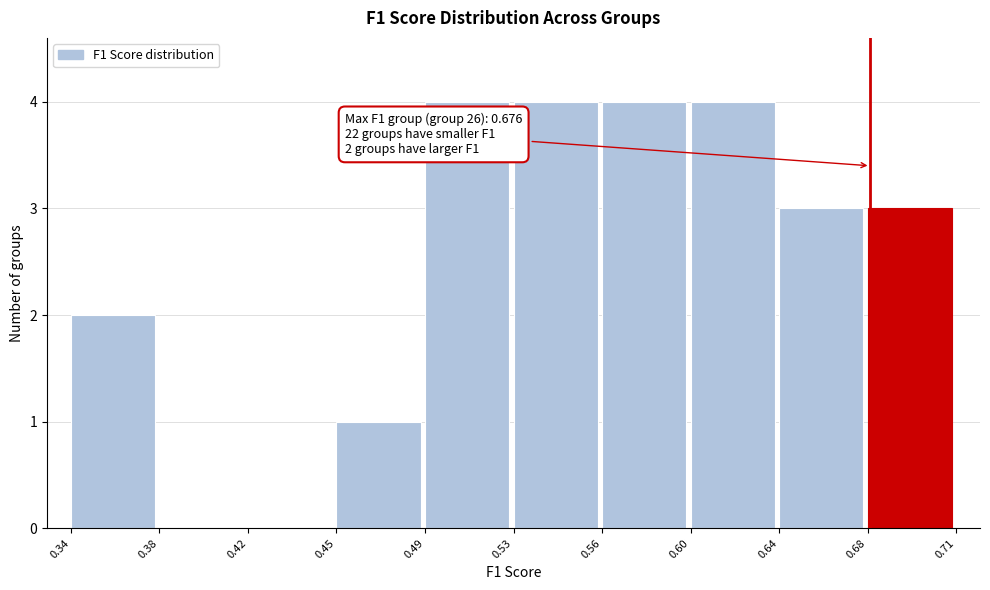

Reading left to right, transcribe all the data shown in this chart.

0.34=2	0.38=0	0.42=0	0.45=1	0.49=4	0.53=4	0.56=4	0.60=4	0.64=3	0.68=3